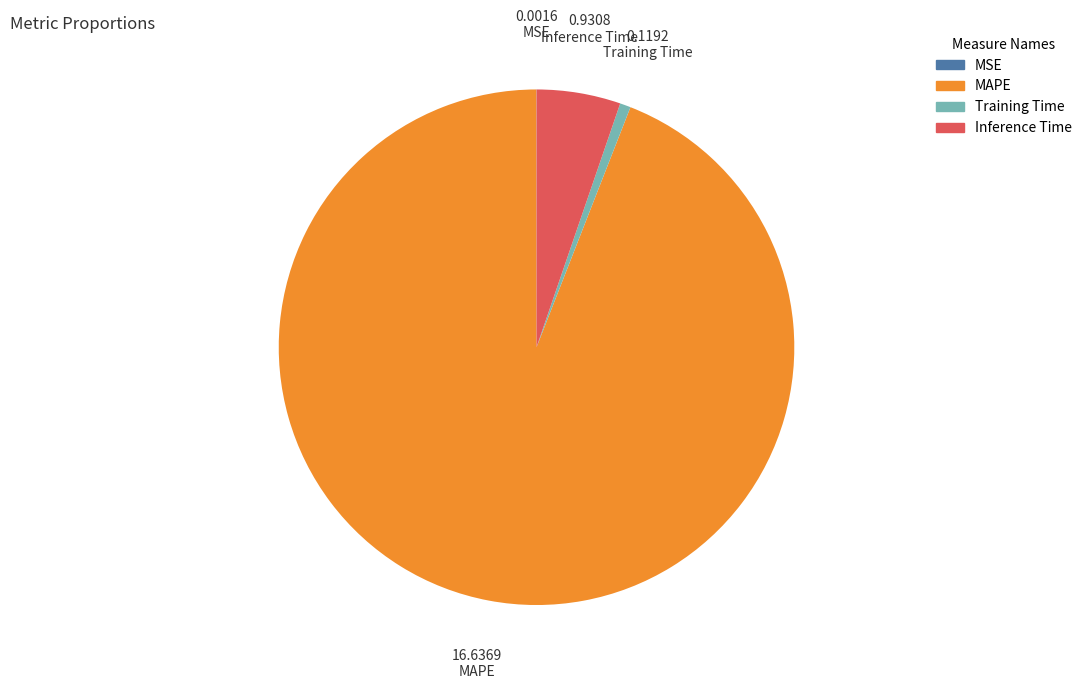

Which has a higher value, Training Time or MAPE?

MAPE